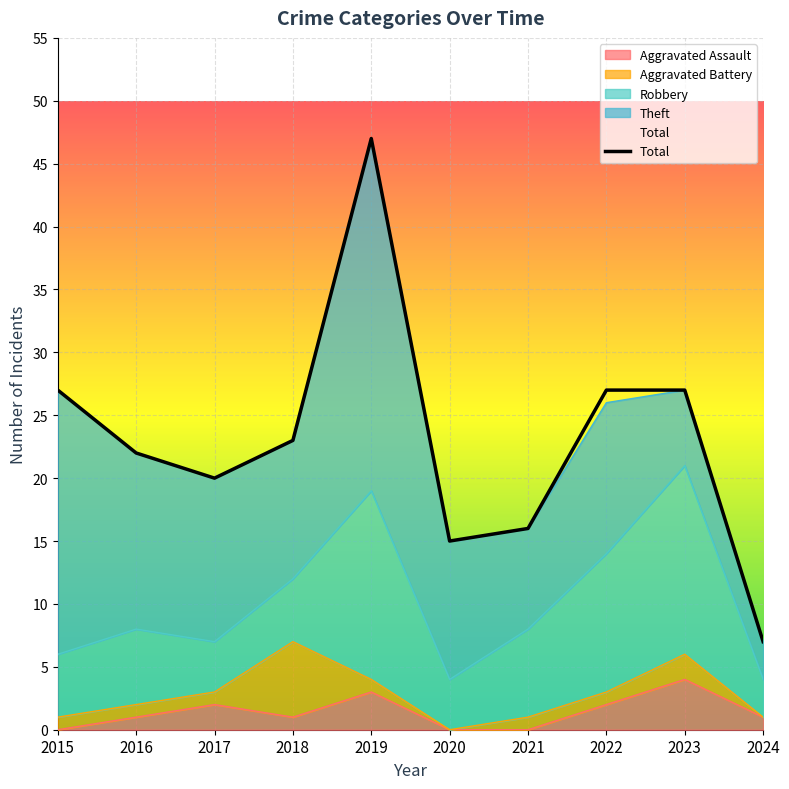

Which series has the widest spread of values?

Total